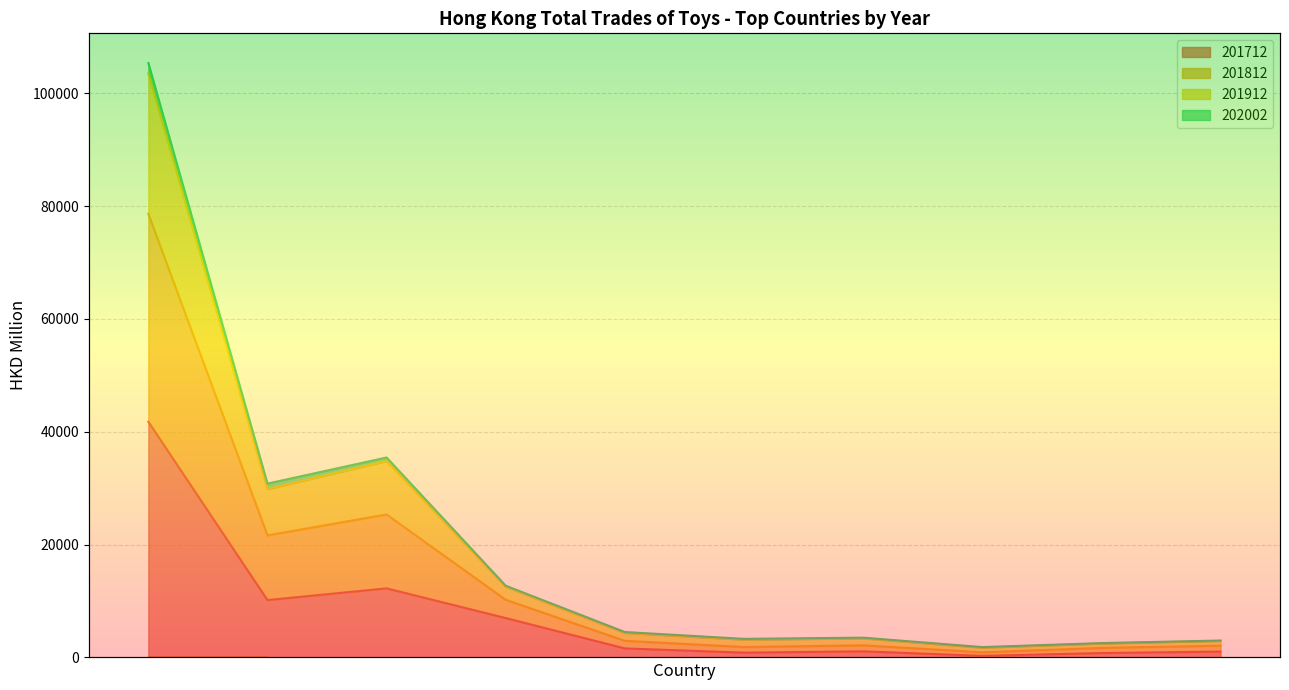

What is the average value of the 201712 series?

7680.2